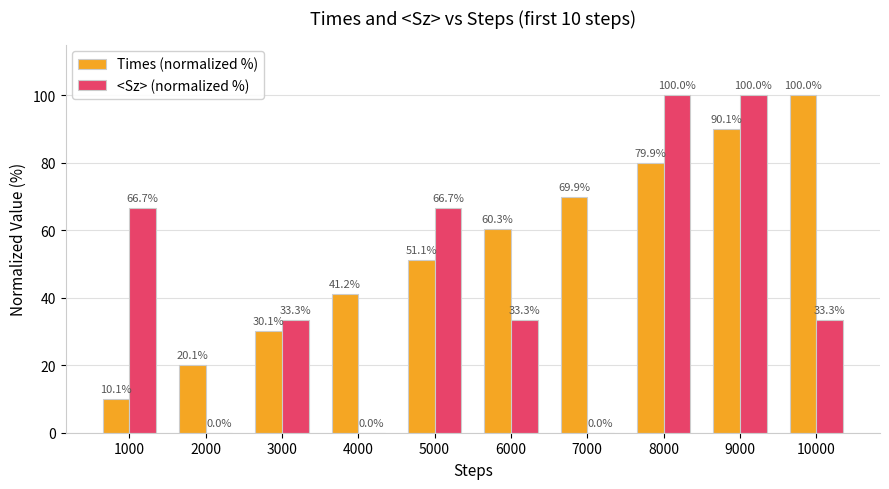

What is the sum of the Times (normalized %) values at 1000 and 2000?

30.2